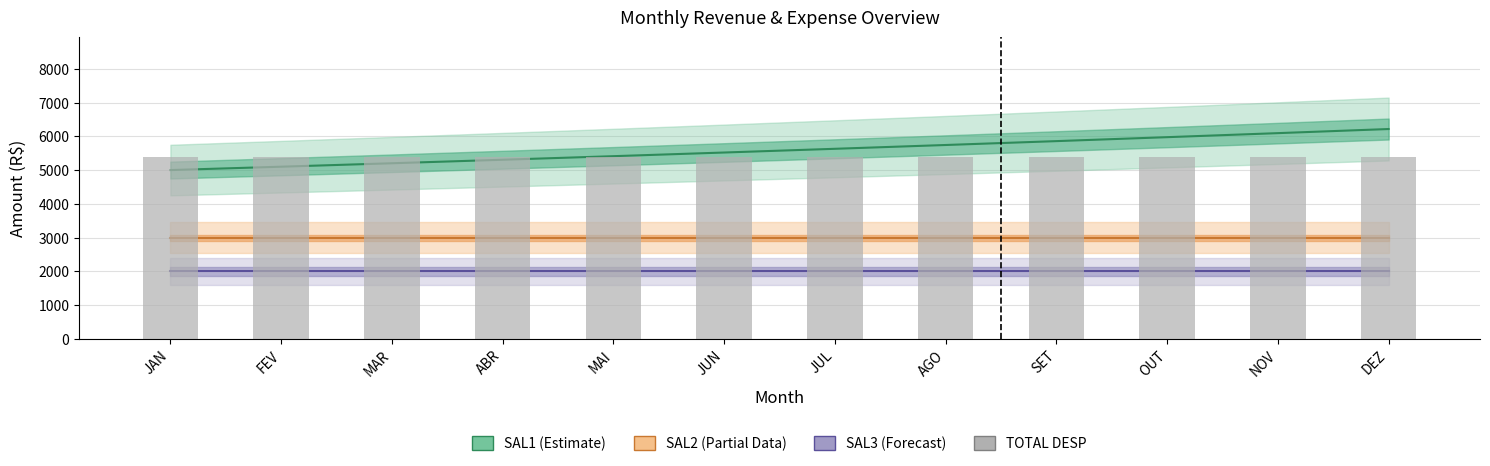

Which category has the highest value in the SAL1 (Estimate) series?

DEZ